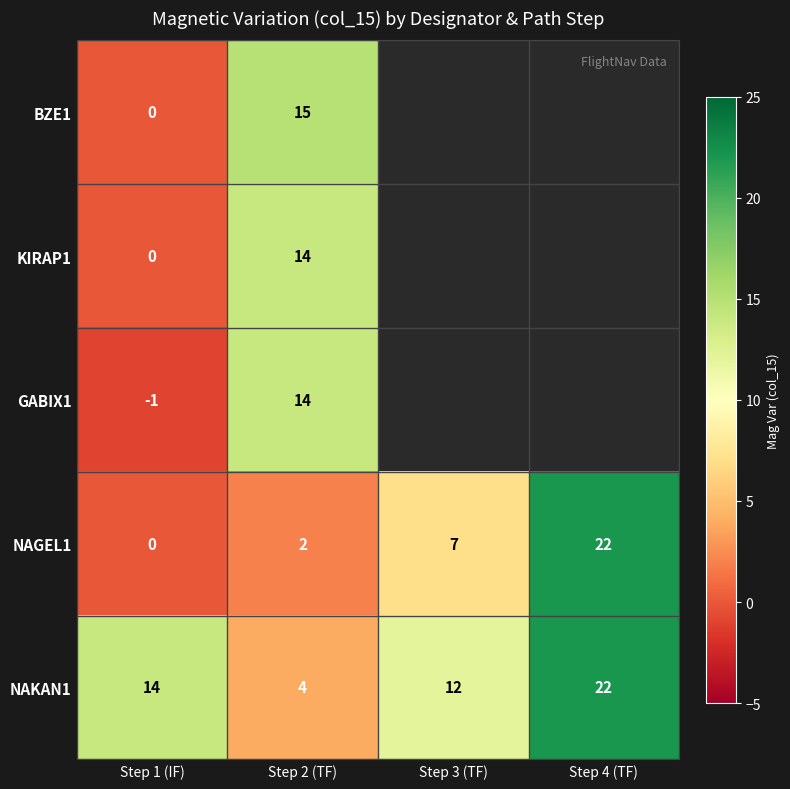

Is it true that NAGEL1 equals 13 at Step 4 (TF)?

False